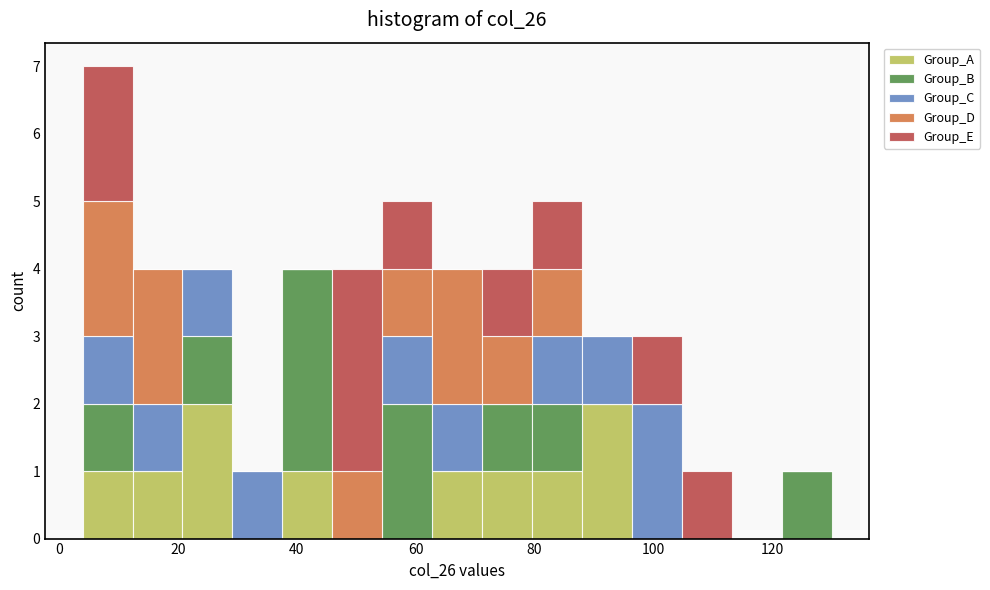

Which range on the x-axis has the tallest stacked bar (by total height)?

4.0 to 12.4